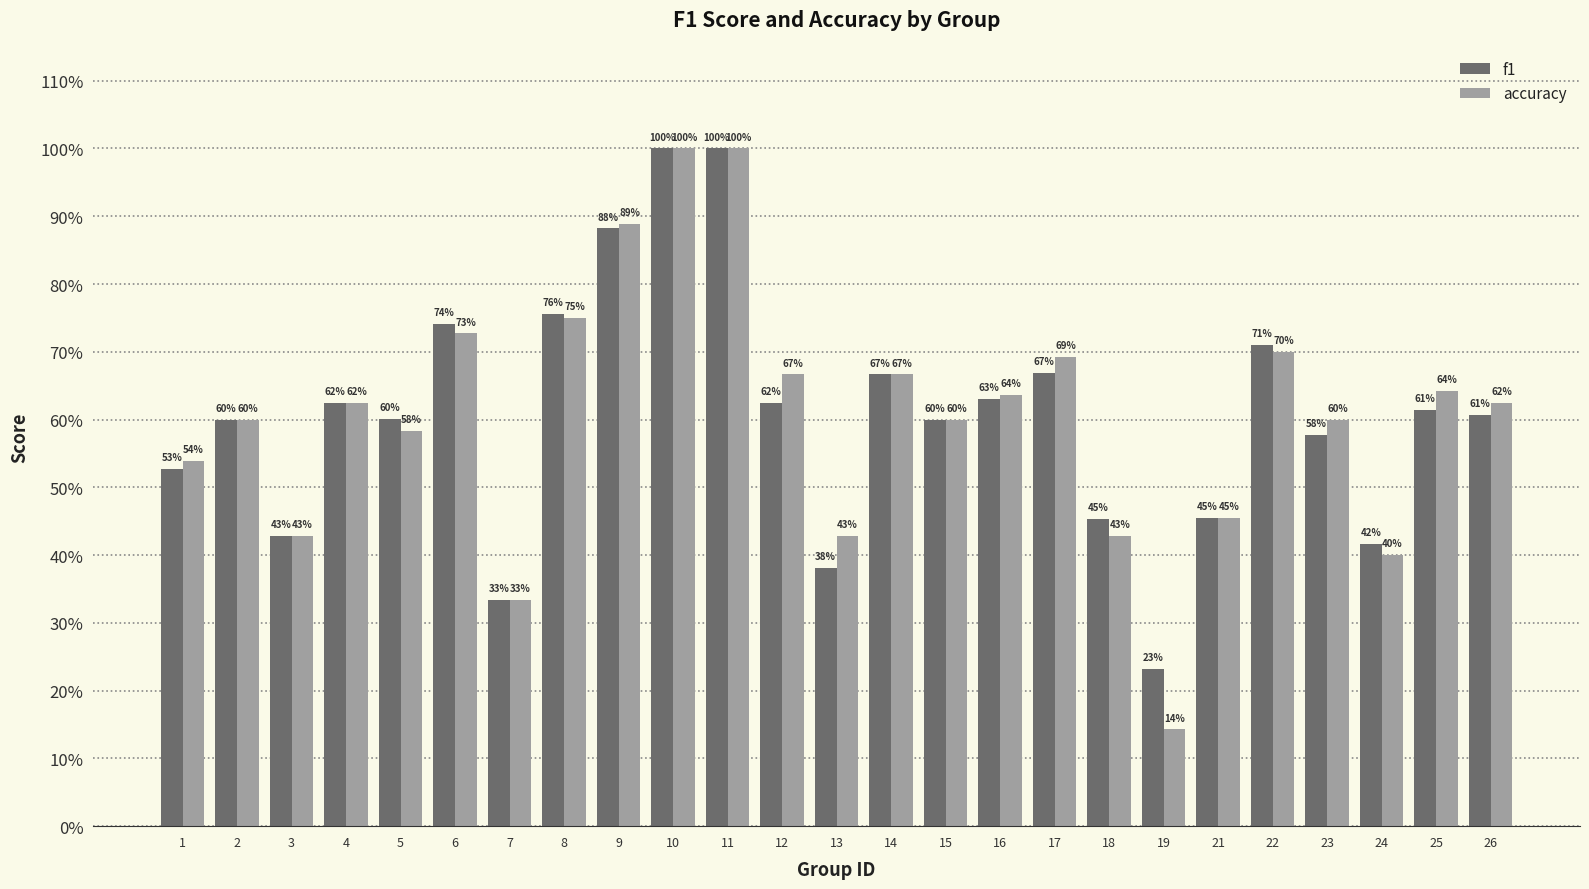

What is the sum of the f1 values at 19 and 13?

0.6